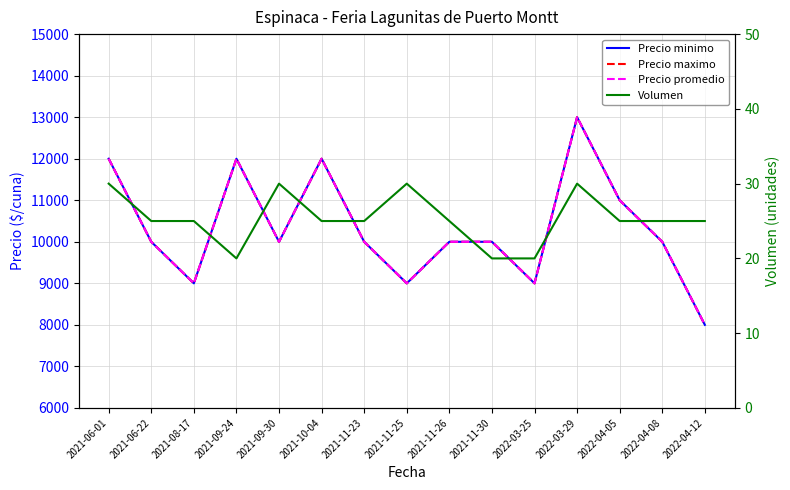

Reading left to right, transcribe all the data shown in this chart.

Precio minimo: 2021-06-01=12000	2021-06-22=10000	2021-08-17=9000	2021-09-24=12000	2021-09-30=10000	2021-10-04=12000	2021-11-23=10000	2021-11-25=9000	2021-11-26=10000	2021-11-30=10000	2022-03-25=9000	2022-03-29=13000	2022-04-05=11000	2022-04-08=10000	2022-04-12=8000
Precio maximo: 2021-06-01=12000	2021-06-22=10000	2021-08-17=9000	2021-09-24=12000	2021-09-30=10000	2021-10-04=12000	2021-11-23=10000	2021-11-25=9000	2021-11-26=10000	2021-11-30=10000	2022-03-25=9000	2022-03-29=13000	2022-04-05=11000	2022-04-08=10000	2022-04-12=8000
Precio promedio: 2021-06-01=12000	2021-06-22=10000	2021-08-17=9000	2021-09-24=12000	2021-09-30=10000	2021-10-04=12000	2021-11-23=10000	2021-11-25=9000	2021-11-26=10000	2021-11-30=10000	2022-03-25=9000	2022-03-29=13000	2022-04-05=11000	2022-04-08=10000	2022-04-12=8000
Volumen: 2021-06-01=30	2021-06-22=25	2021-08-17=25	2021-09-24=20	2021-09-30=30	2021-10-04=25	2021-11-23=25	2021-11-25=30	2021-11-26=25	2021-11-30=20	2022-03-25=20	2022-03-29=30	2022-04-05=25	2022-04-08=25	2022-04-12=25